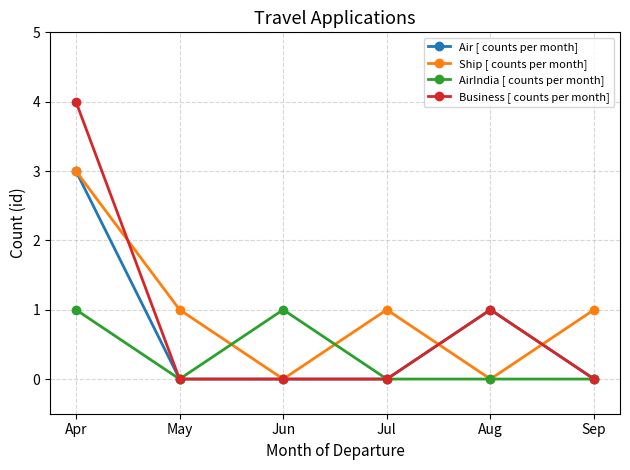

Between Apr and Sep, which series saw the biggest shift?

Business [ counts per month]